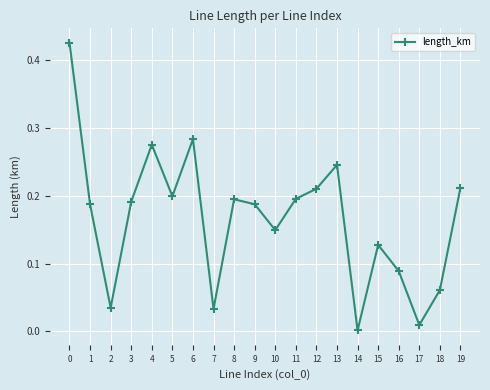

Where is the first local maximum?

4